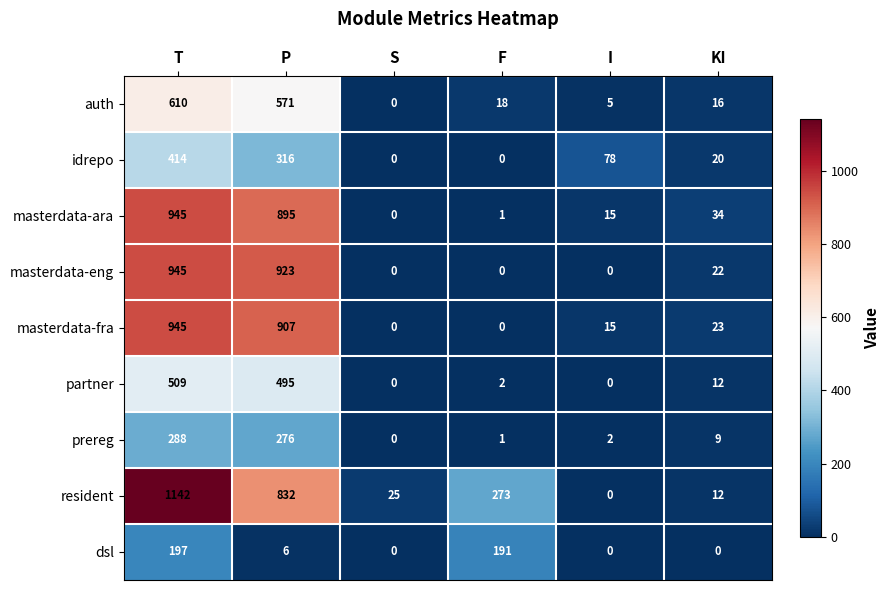

What is the difference between the second highest and second lowest values in the prereg series?

275